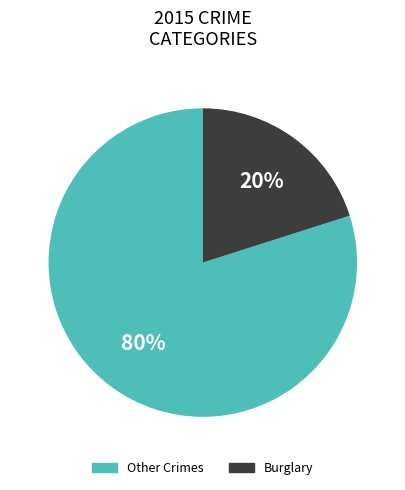

Is there any slice that represents more than half of the pie?

Yes